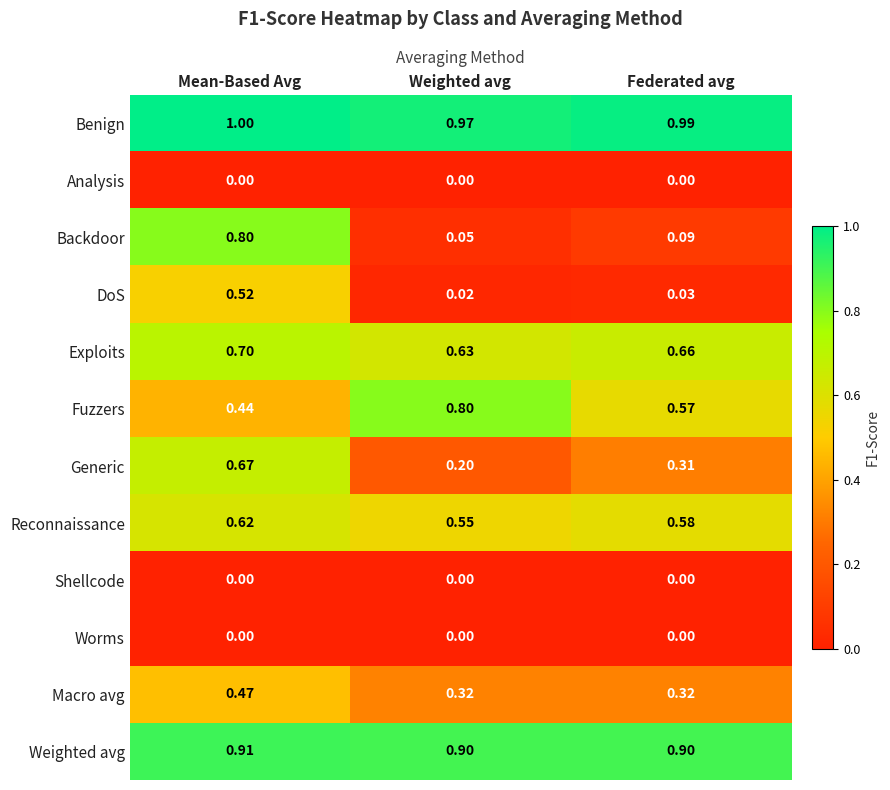

At how many categories does at least one series exceed 0?

3